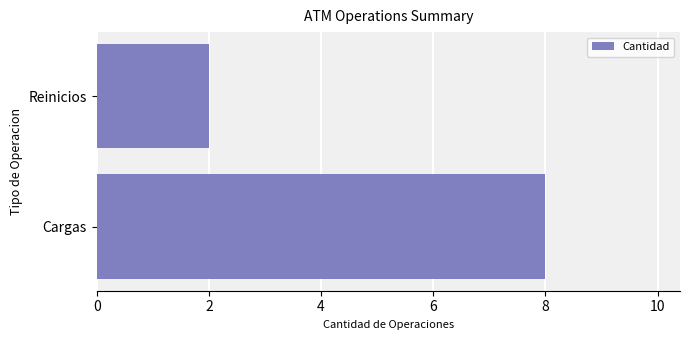

What is the change in value from Cargas to Reinicios?

-6